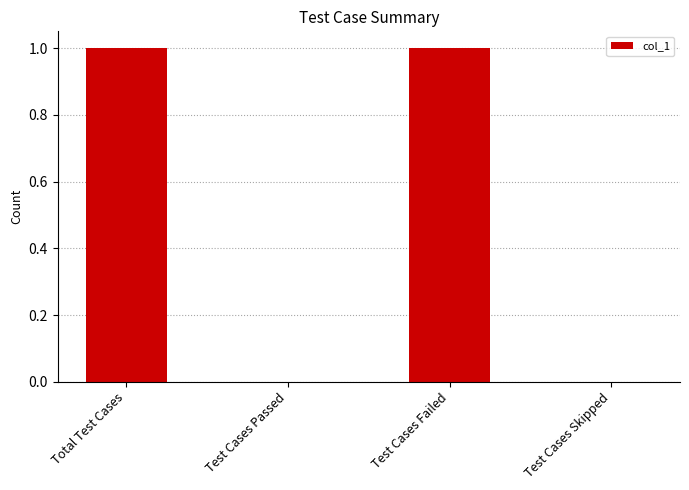

True or false: the data shows 1 at Total Test Cases.

True